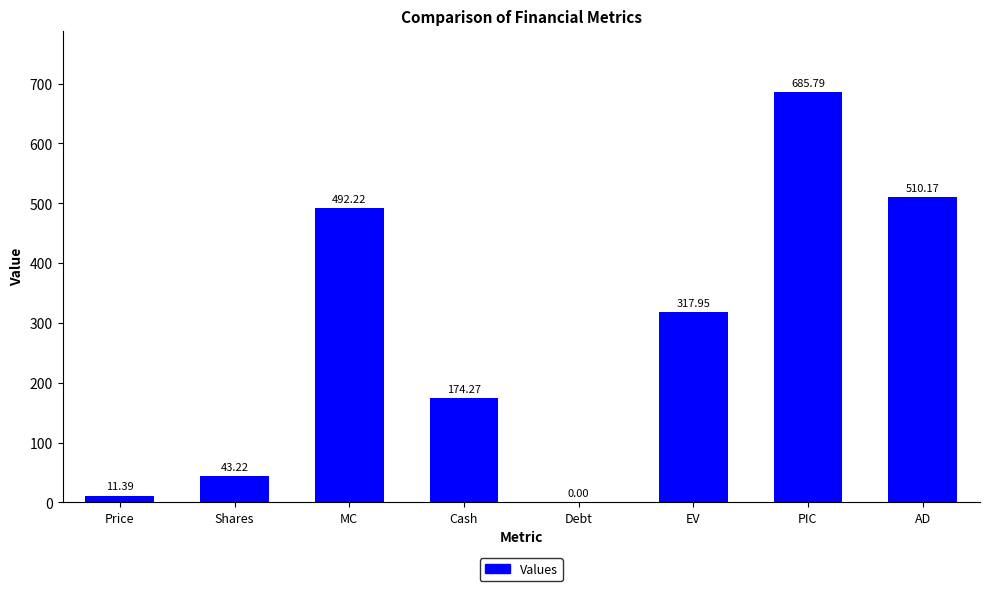

What is the sum of the values at Cash and MC?

666.5